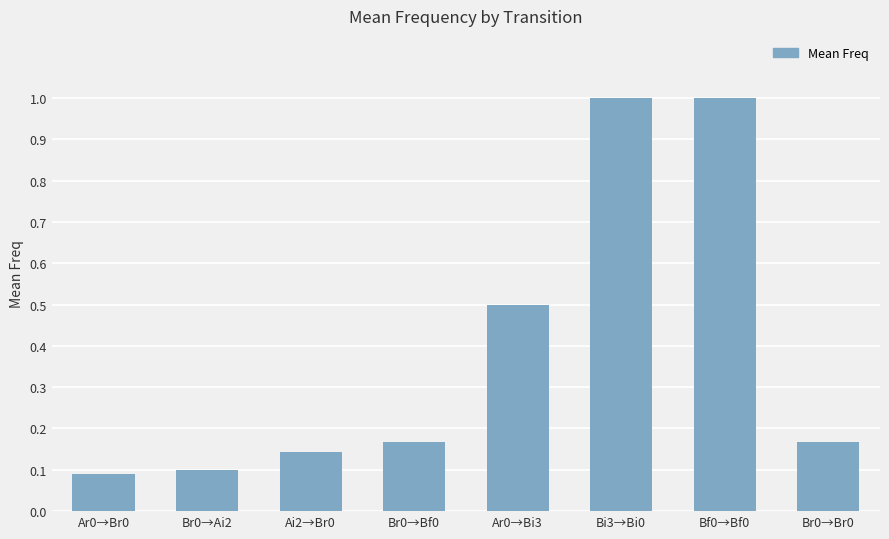

True or false: the data shows 0.1 at Br0→Ai2.

True